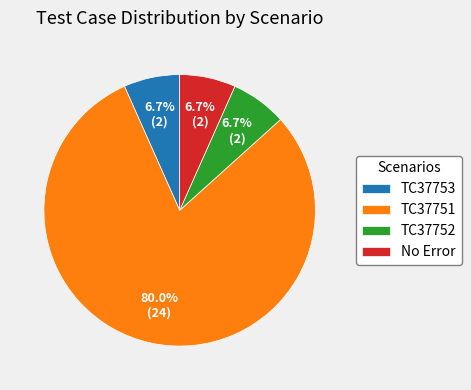

Combined, do TC37753 and No Error account for over 50%?

No